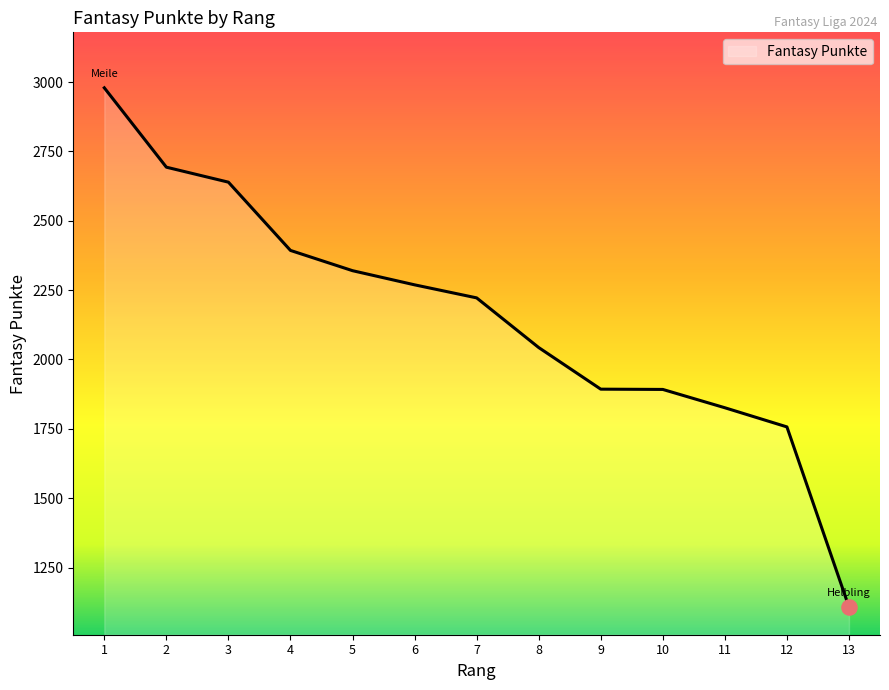

What is the ratio of the value at 6 to the value at 7?

1.0